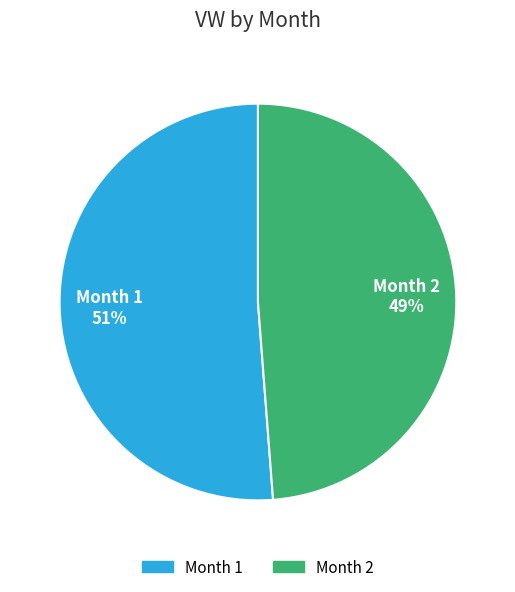

To the nearest percent, what is the average slice percentage?

50%